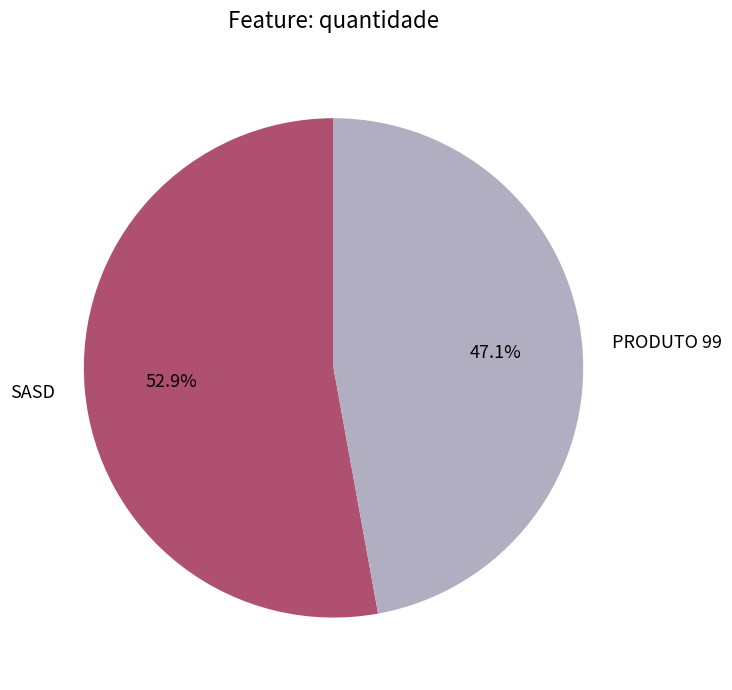

True or false: SASD accounts for 44% of the total.

False